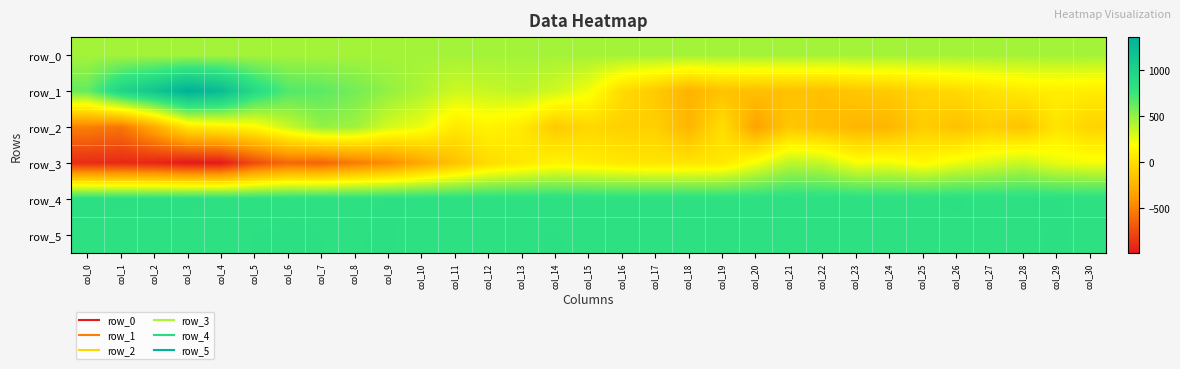

At which label does row_4 reach its peak?

col_0